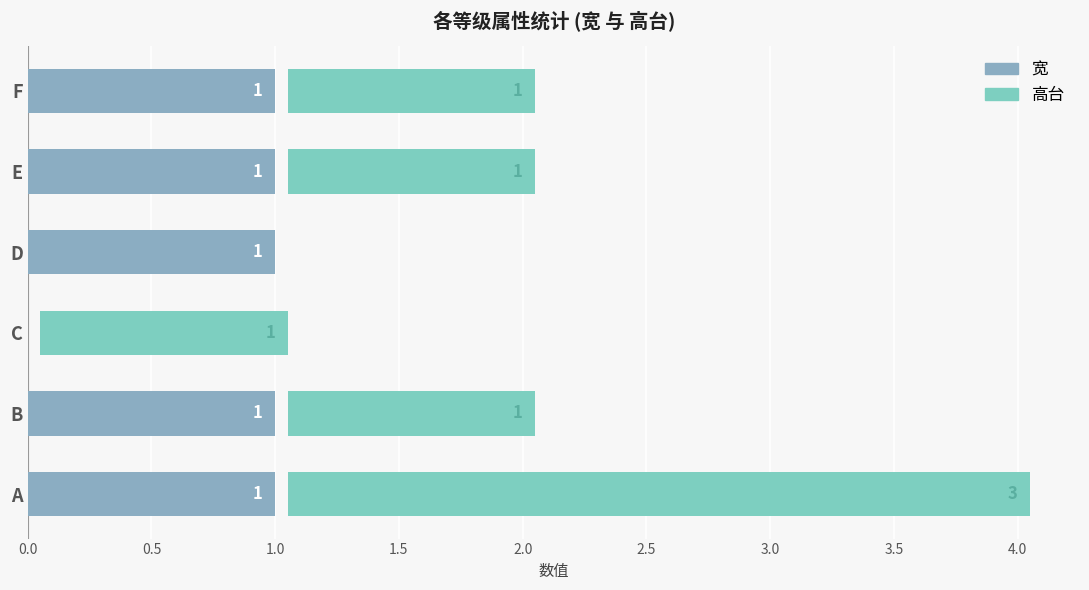

Rank the series by their maximum value, from highest to lowest.

高台, 宽